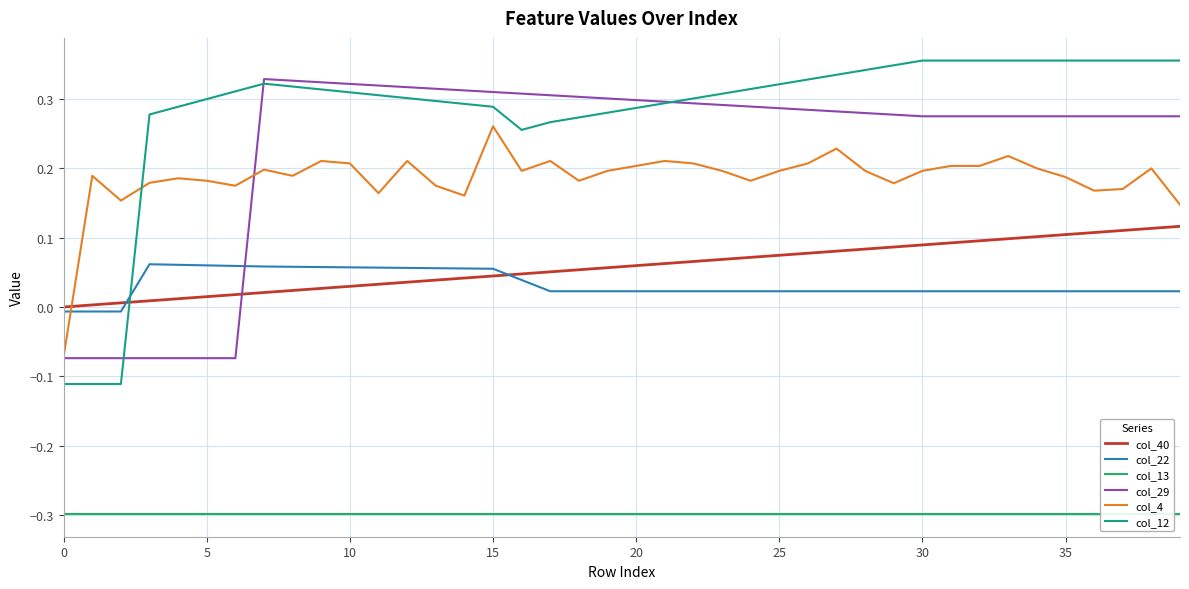

What are all the series names shown in the legend?

col_40, col_22, col_13, col_29, col_4, col_12